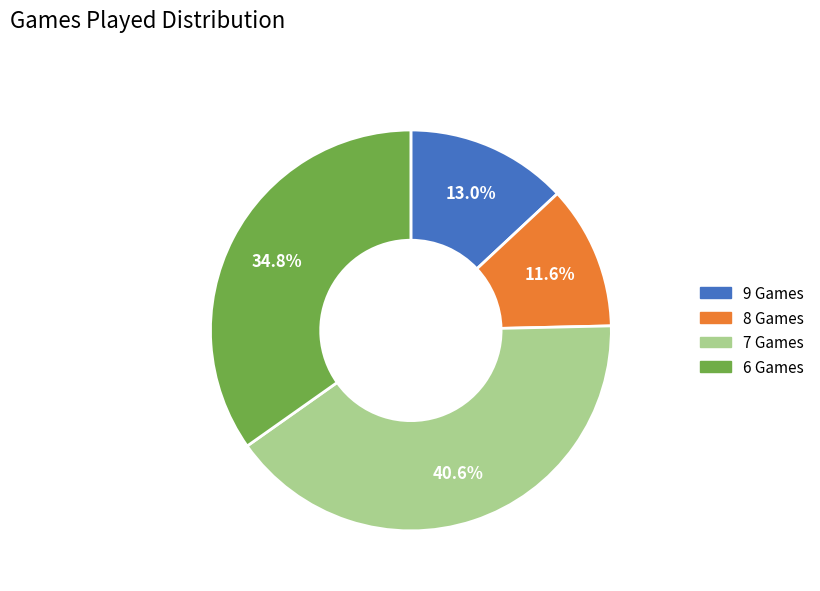

Does 7 Games account for over 50% of the chart?

No